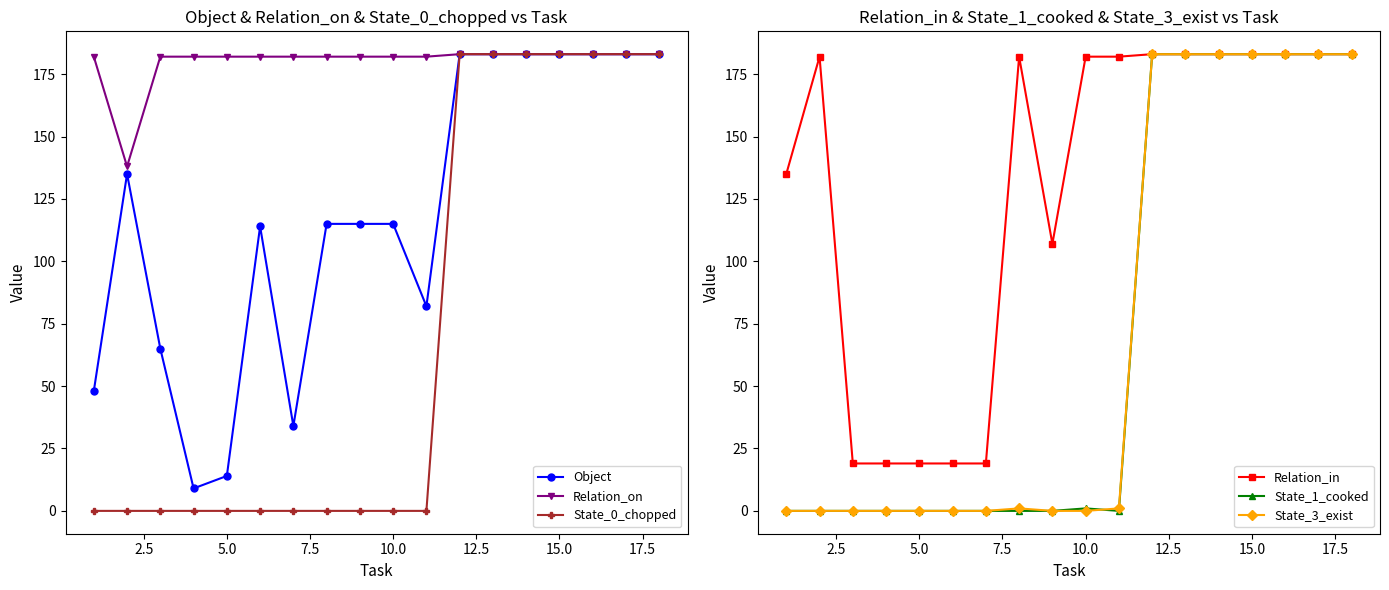

What is the maximum value shown in the chart?

183